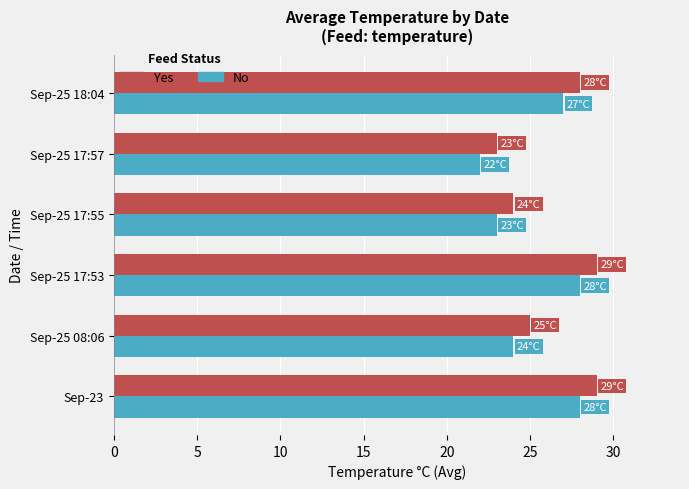

What is the total value across all series at Sep-25 18:04?

55